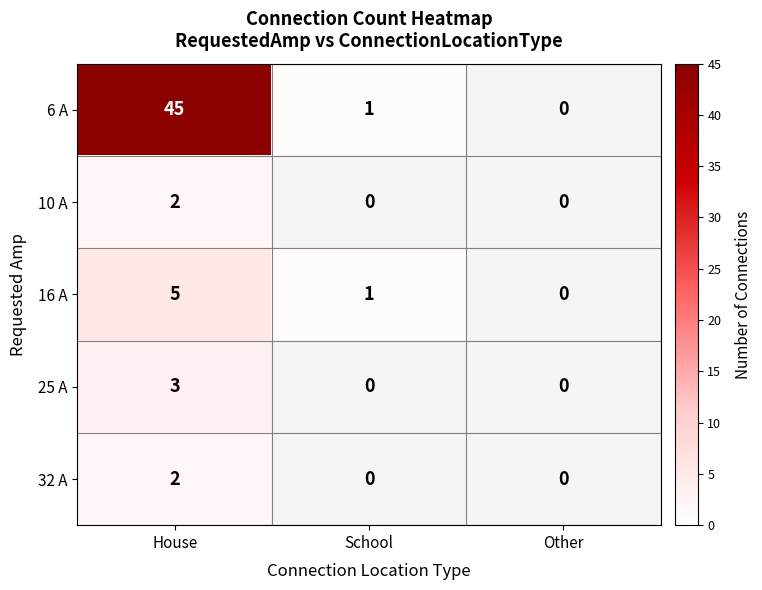

What is the total value across all series at House?

57